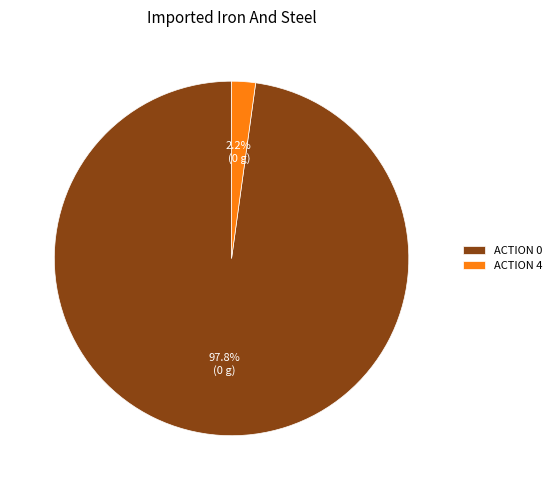

Is there any slice that represents more than half of the pie?

Yes